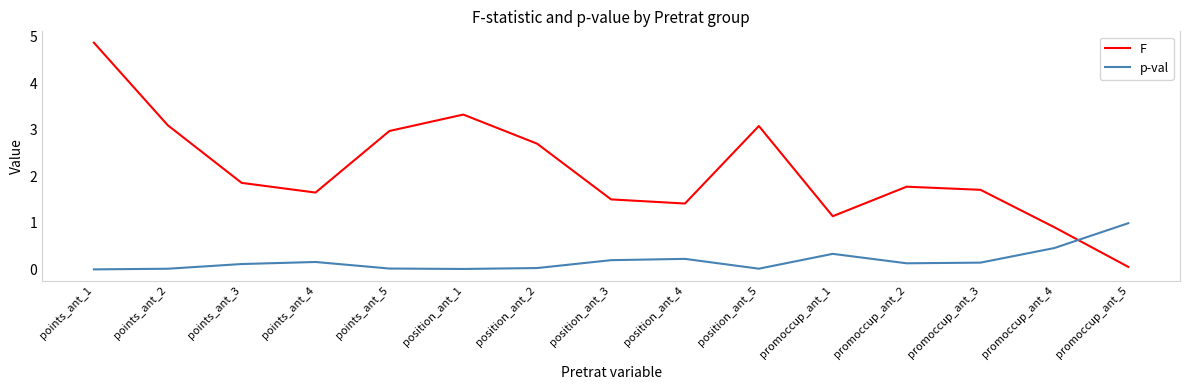

What is the maximum value shown in the chart?

4.9